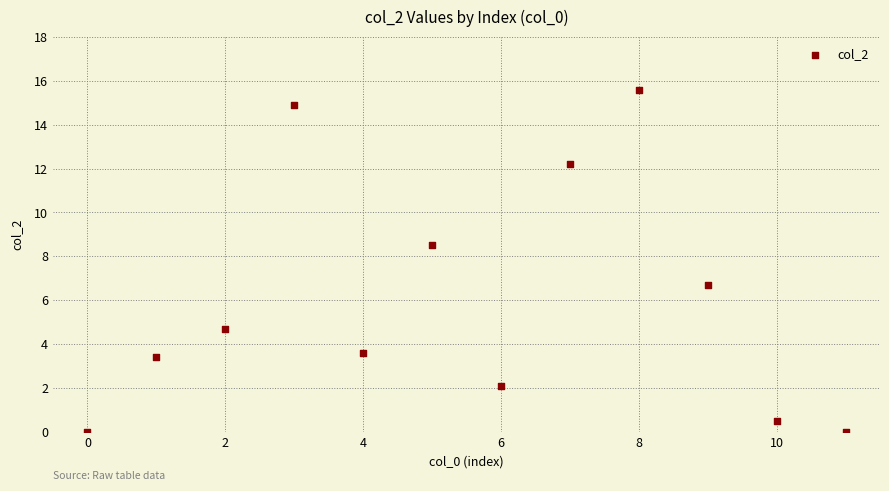

What is the range of Y values (max minus min)?

15.6